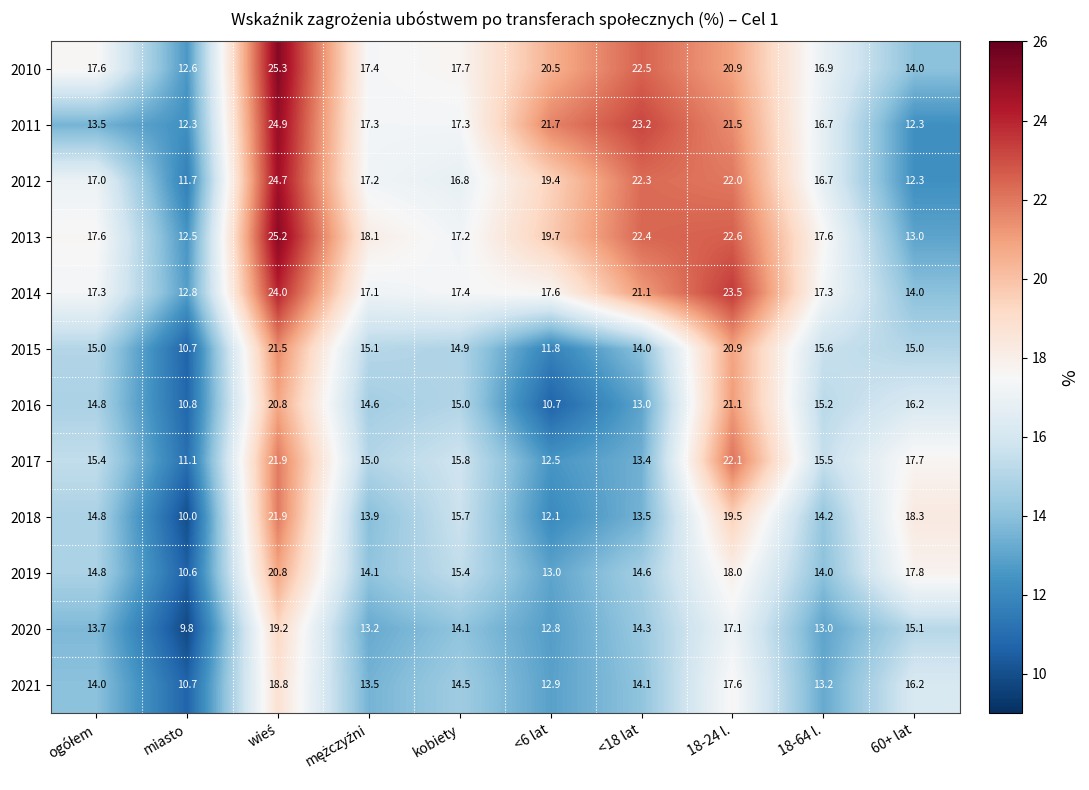

Is it true that 2019 equals 3.0 at 18-64 l.?

False